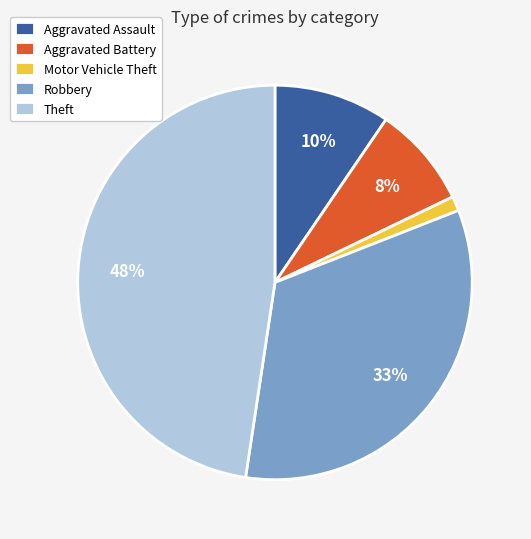

To the nearest percent, what is the average slice percentage?

20%